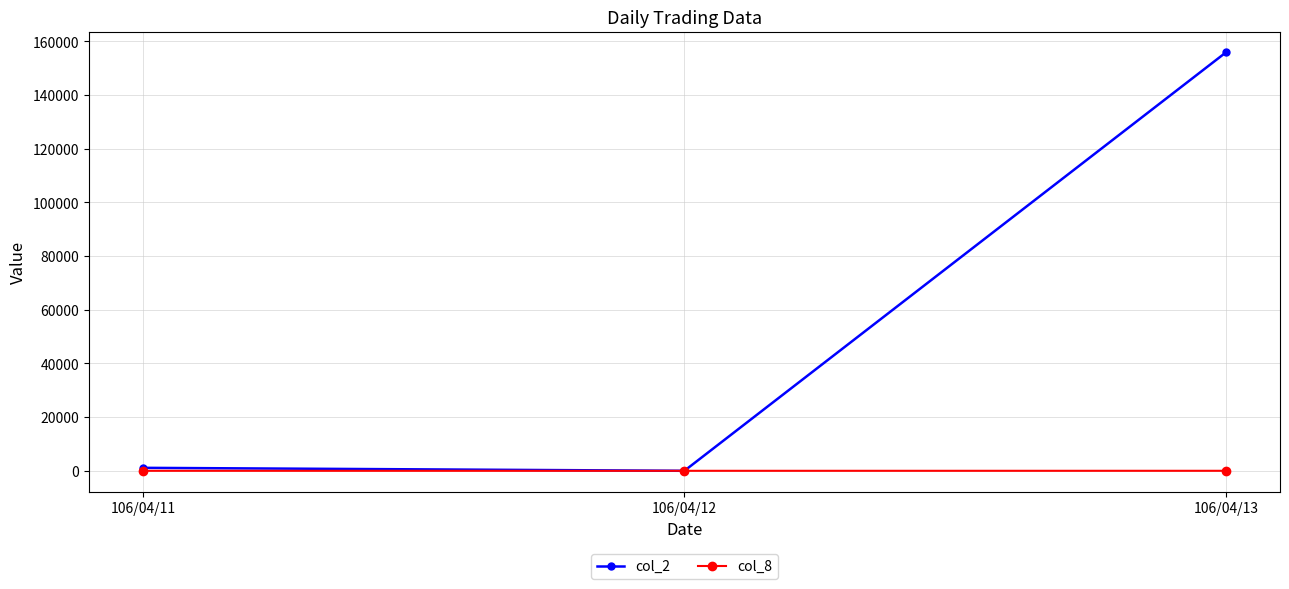

What is the highest value of the col_8 series?

6